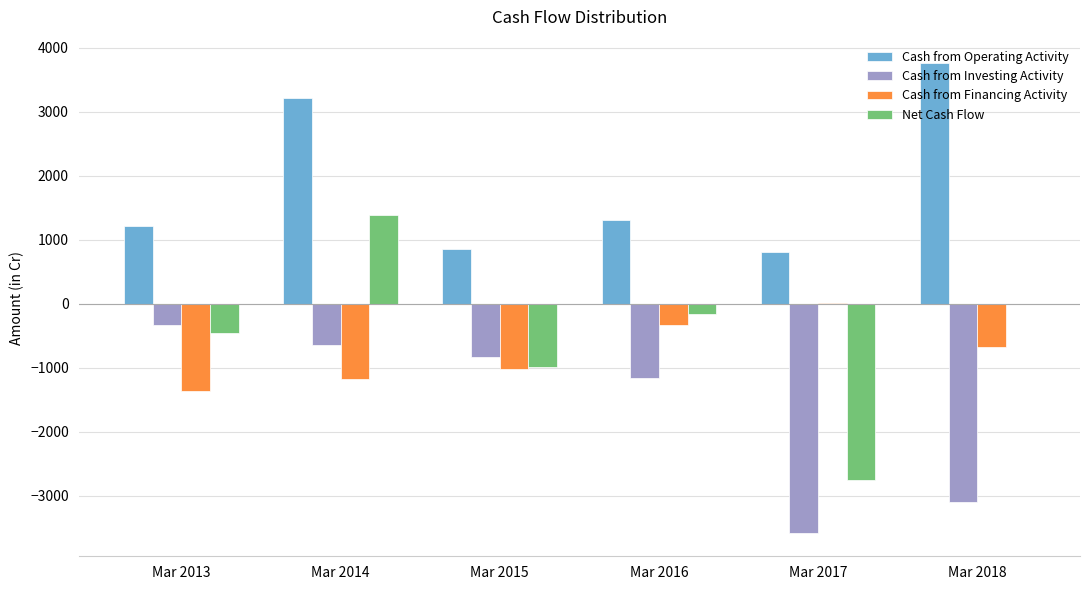

Read the Net Cash Flow value at Mar 2014, to the nearest 10.

1390